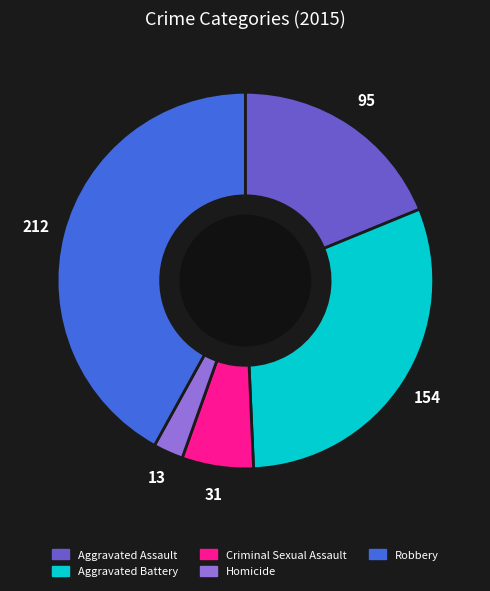

Is there any slice that represents more than half of the pie?

No